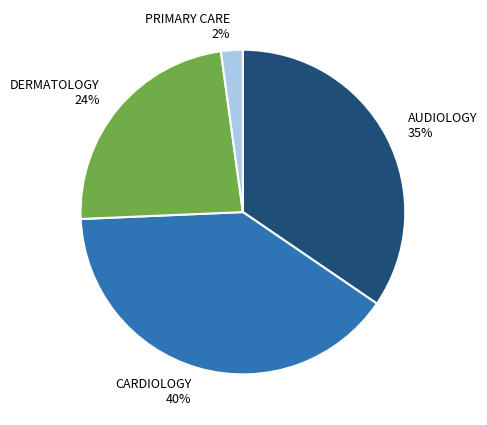

Is there any slice that represents more than half of the pie?

No